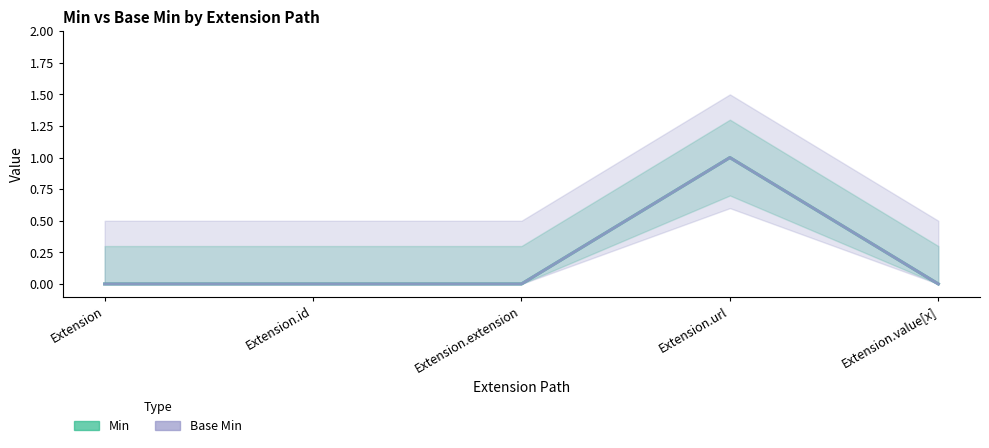

Which category has the lowest value across all series?

Extension